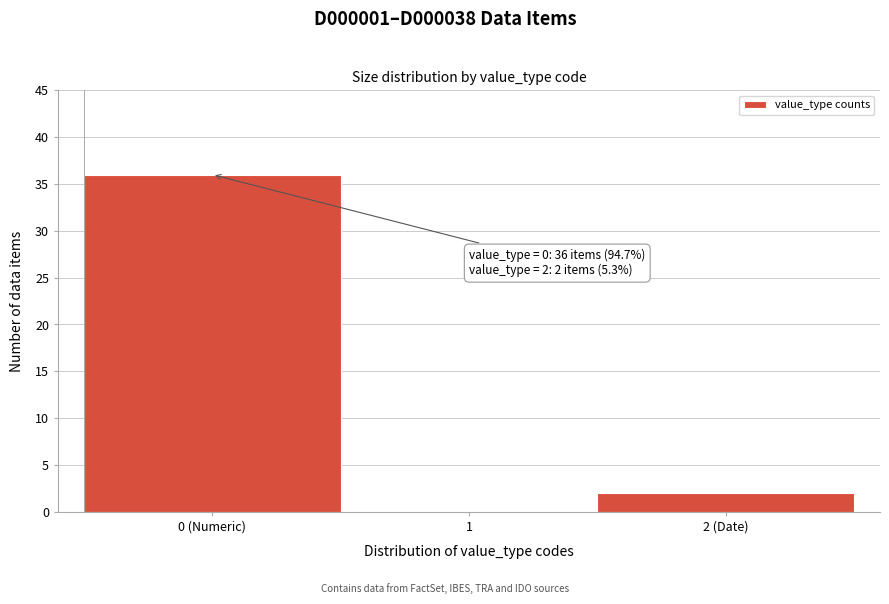

Reading right to left, extract all data points from this chart.

2 (Date)=2	1=0	0 (Numeric)=36